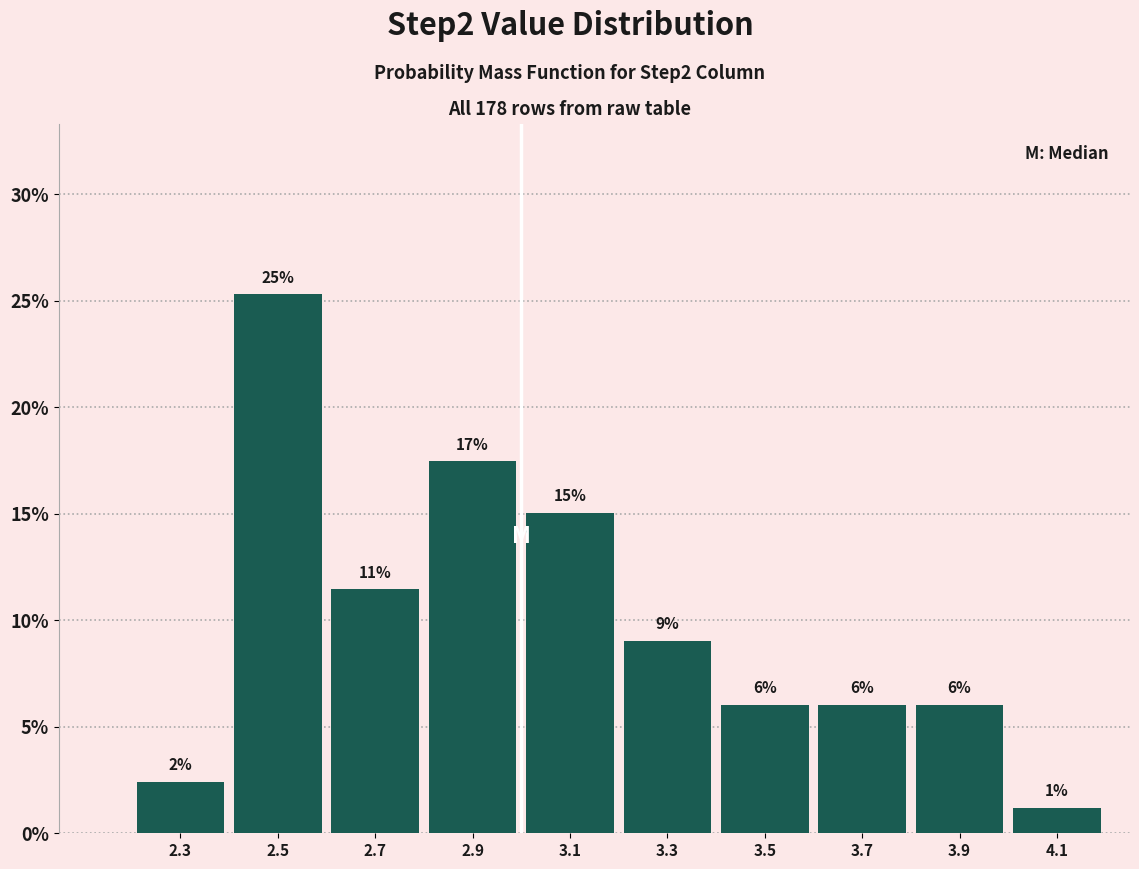

Between 2.3 and 3.7, which is larger?

3.7